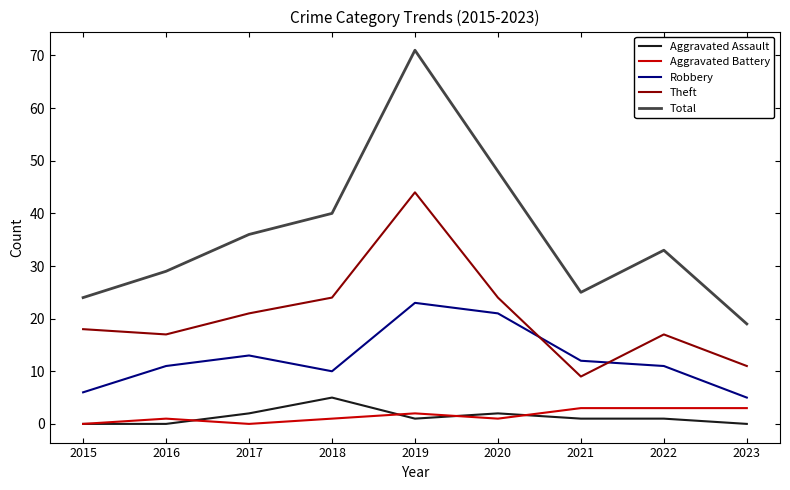

At 2022, list the series in order from largest to smallest.

Total, Theft, Robbery, Aggravated Battery, Aggravated Assault